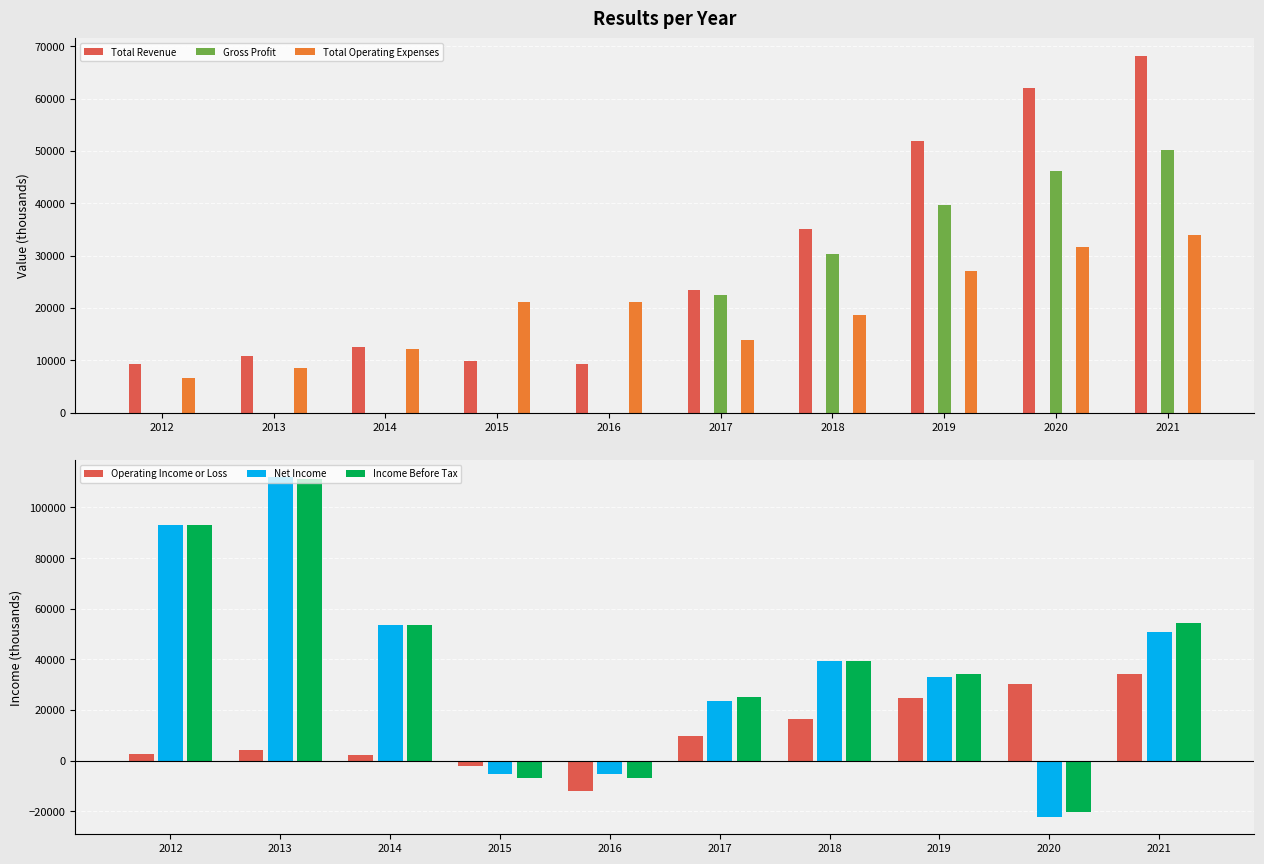

At which category is the sum across all series the highest?

2021